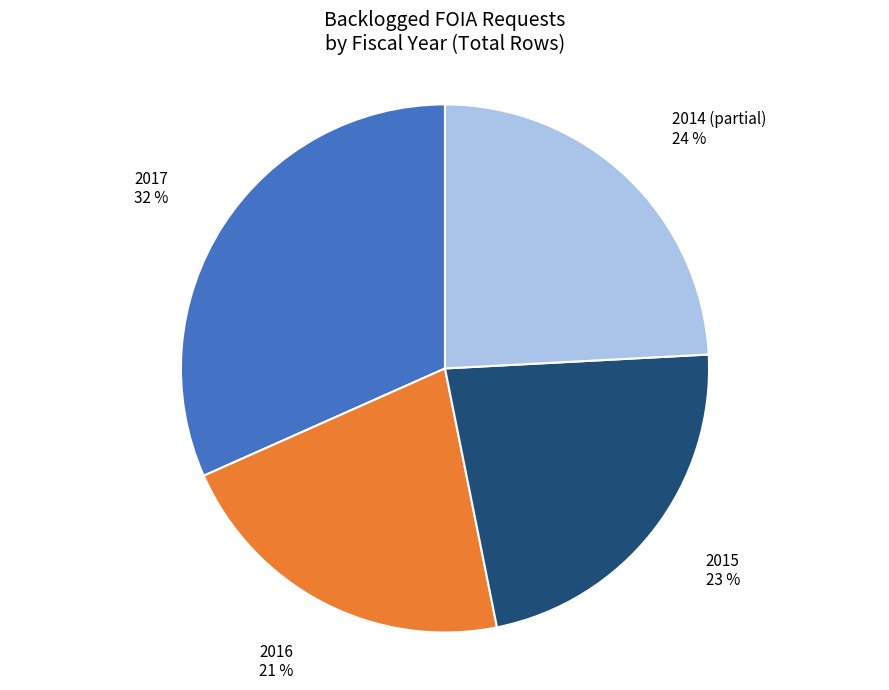

Which category has the smallest portion of the pie?

2016